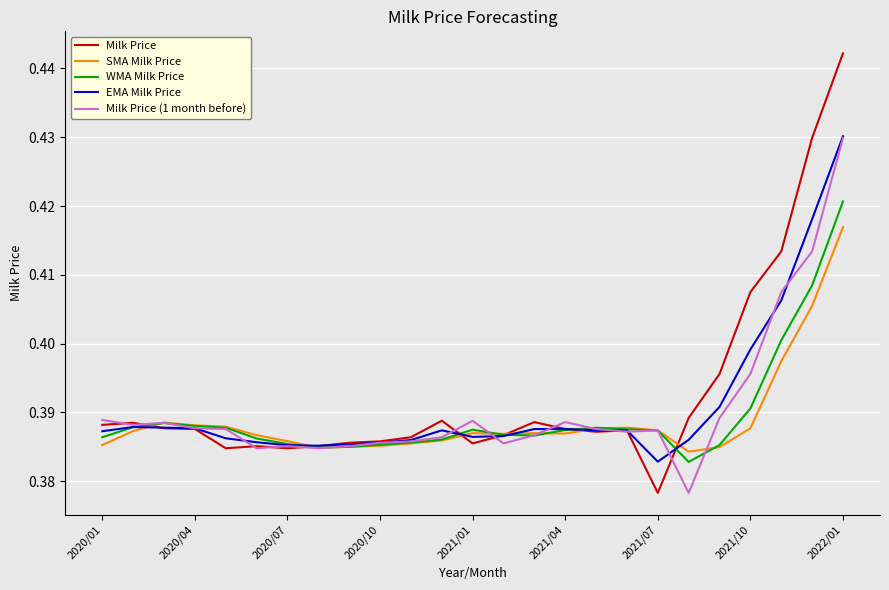

Which series has the largest range (max minus min)?

Milk Price